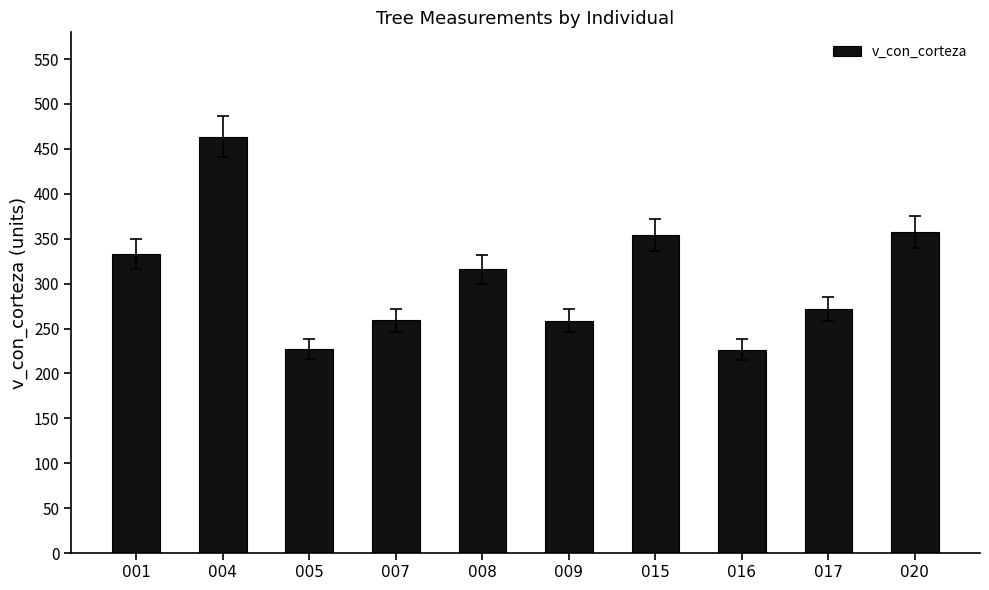

What is the smallest value displayed?

226.6